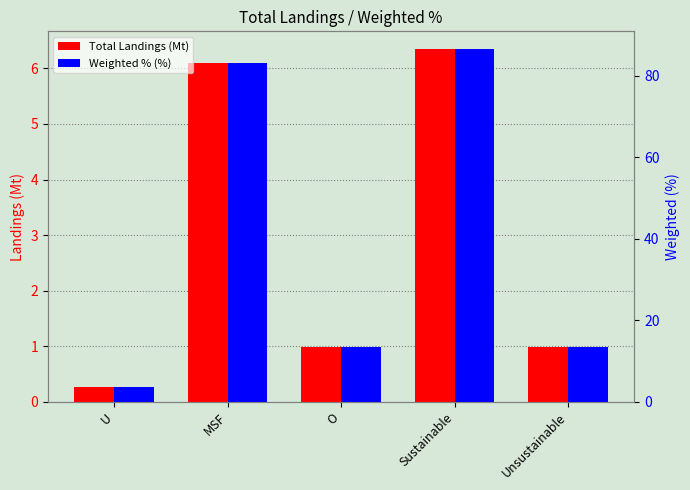

Does the chart contain any negative values?

No